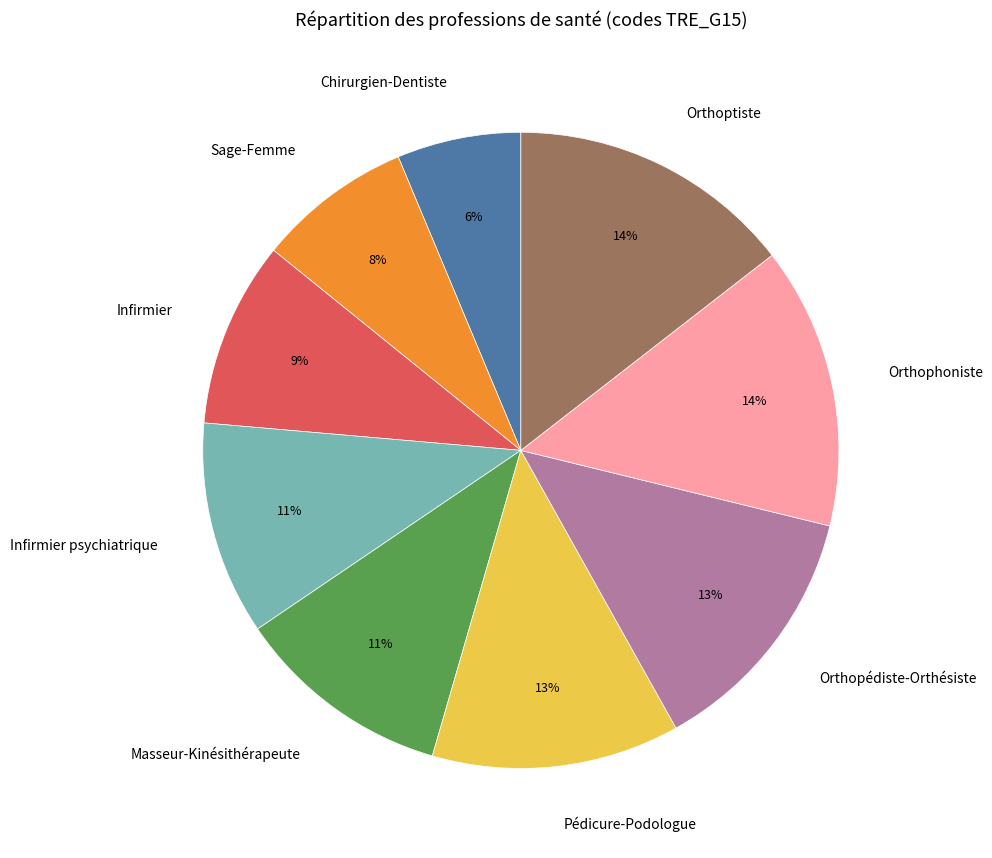

Is there any slice that represents more than half of the pie?

No